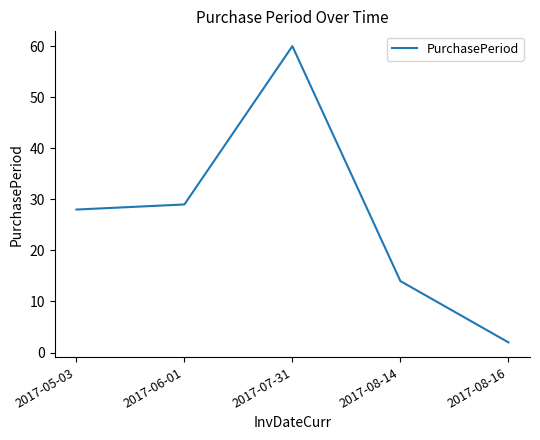

What is the average value?

27